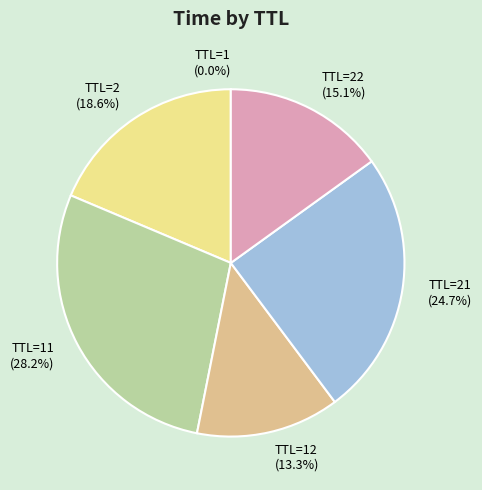

What is the ratio of the value at TTL=2 to the value at TTL=22?

1.2